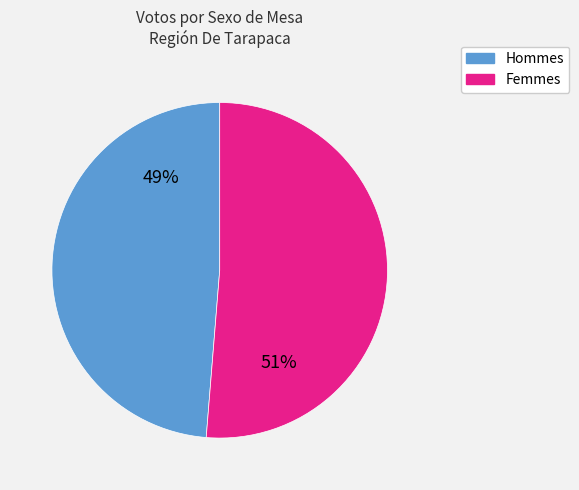

Is it true that Femmes is 63% of the pie?

False